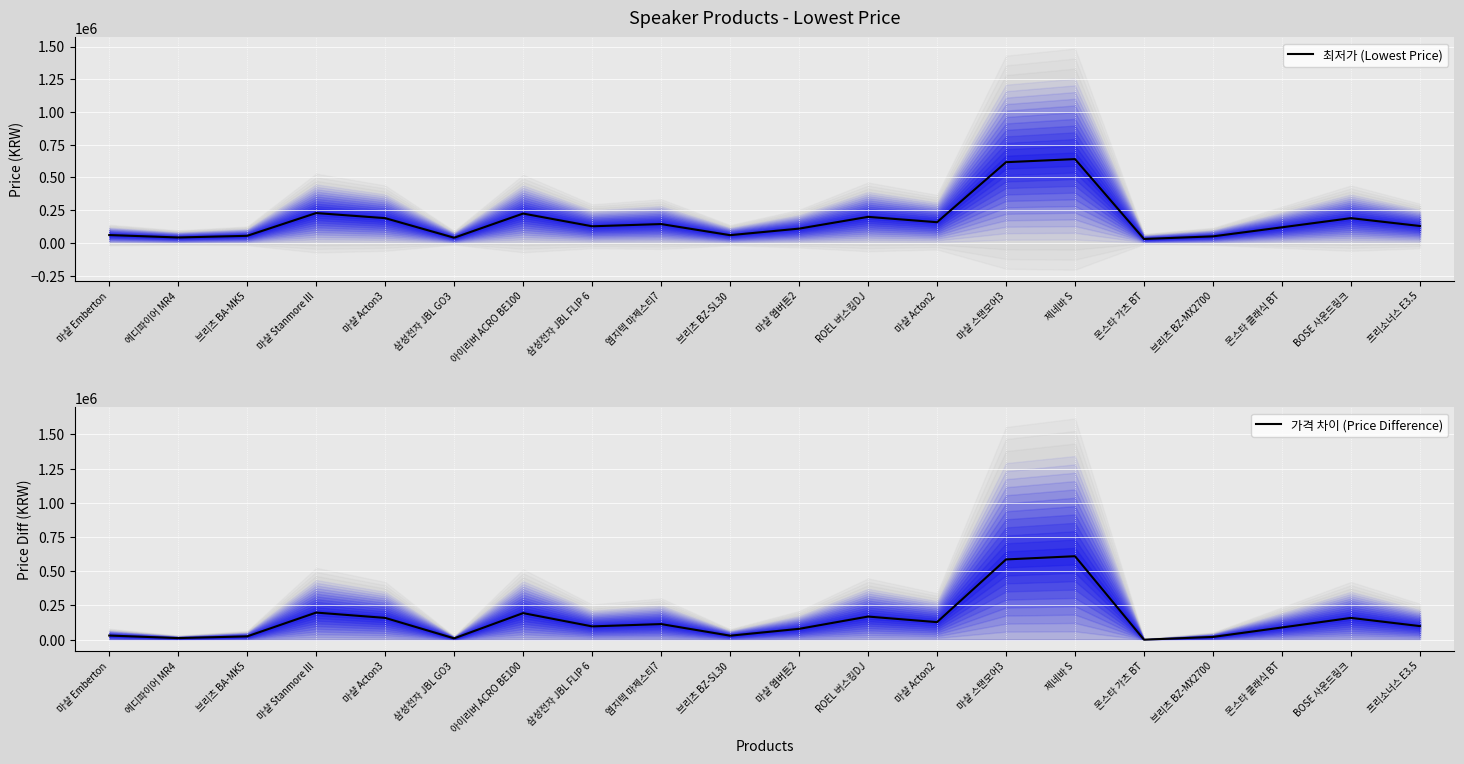

True or false: 최저가 (Lowest Price) and 가격 차이 (Price Difference) intersect in this chart.

False